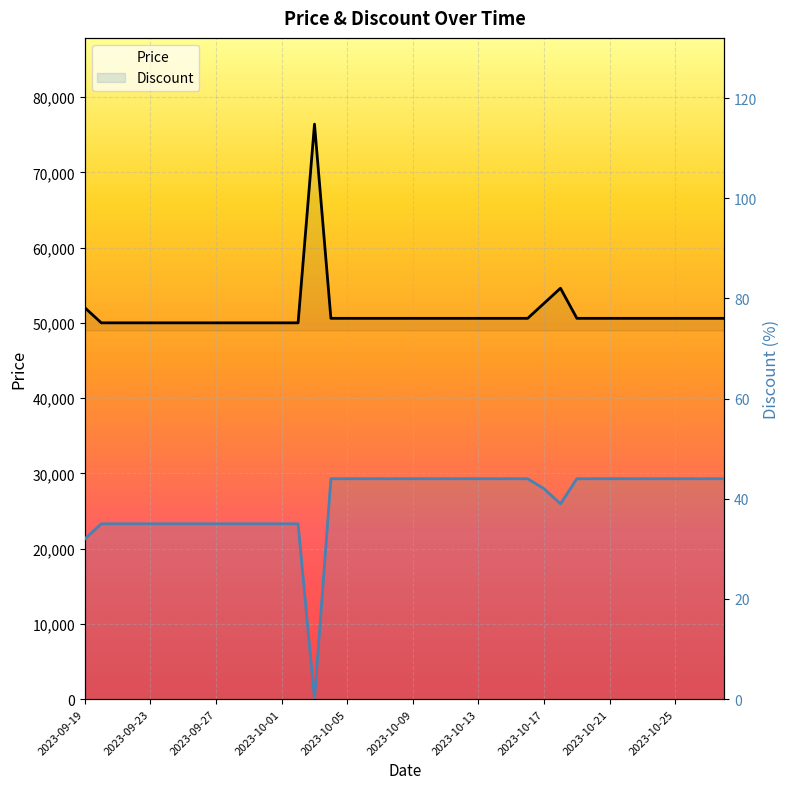

What is the label of the 14th point from the right?

2023-10-15